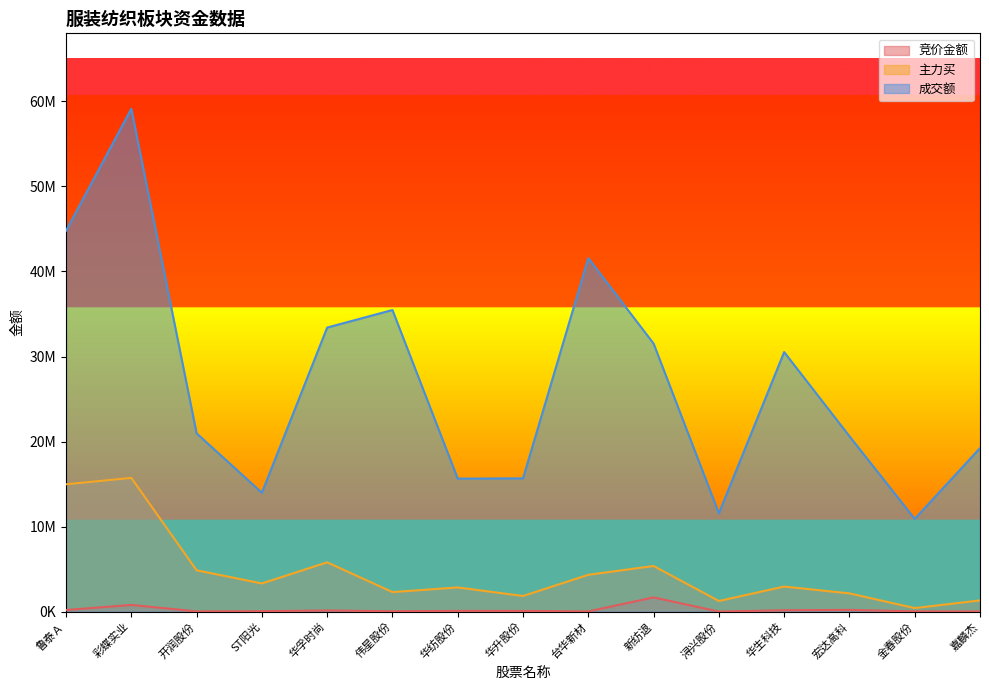

Between 华孚时尚 and 台华新材, which series saw the biggest shift?

成交额